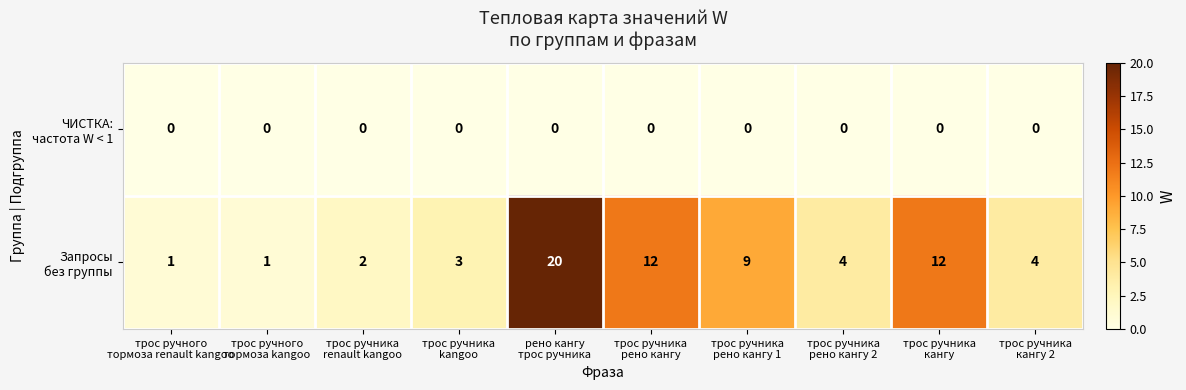

What is the greatest value displayed?

20